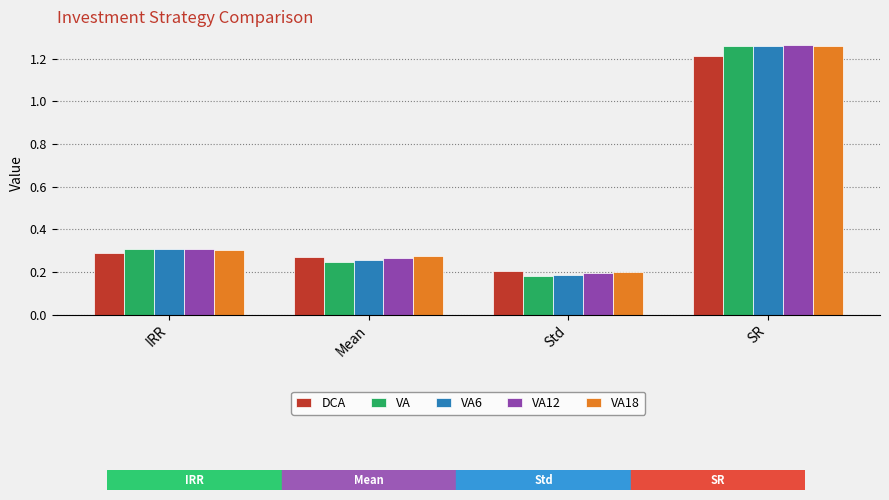

Are the bars grouped side by side (vs. stacked)?

Yes